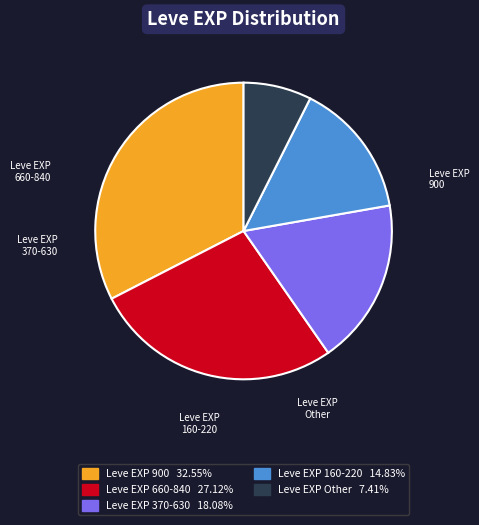

Count the number of slices in the pie.

5